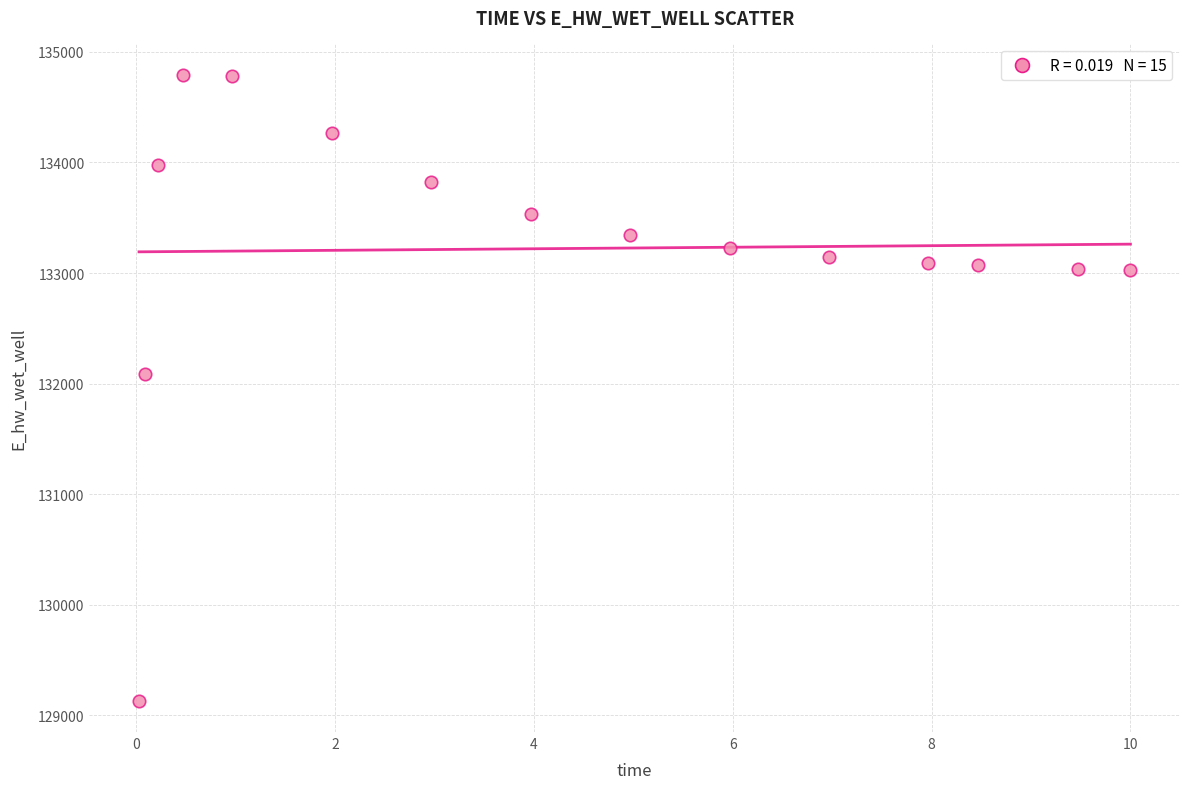

What Y value in the scatter plot is closest to 131962?

132086.2